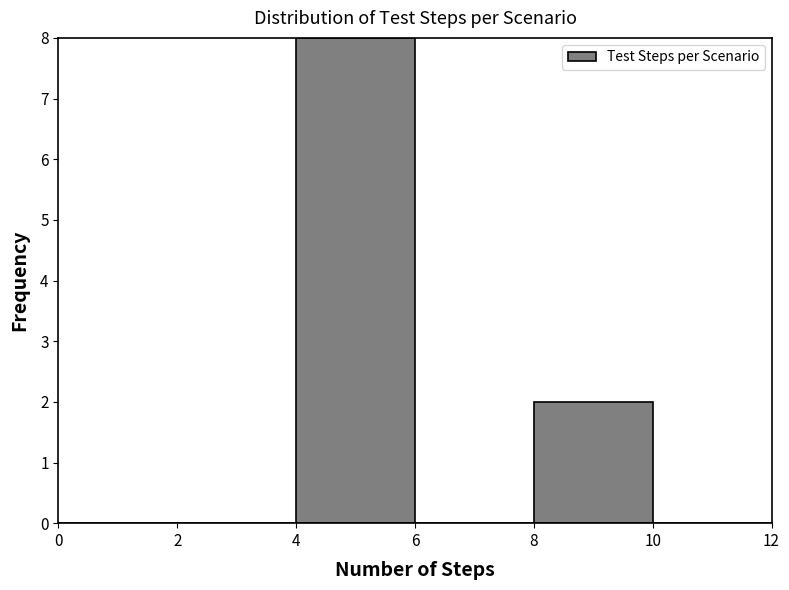

Which range on the x-axis has the tallest bar?

4 to 6